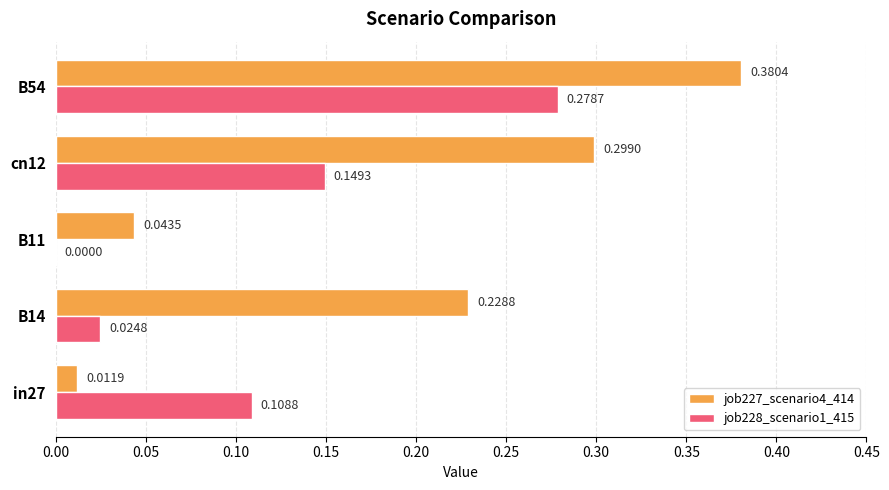

What is the sum of the job227_scenario4_414 values at cn12 and B54?

0.7